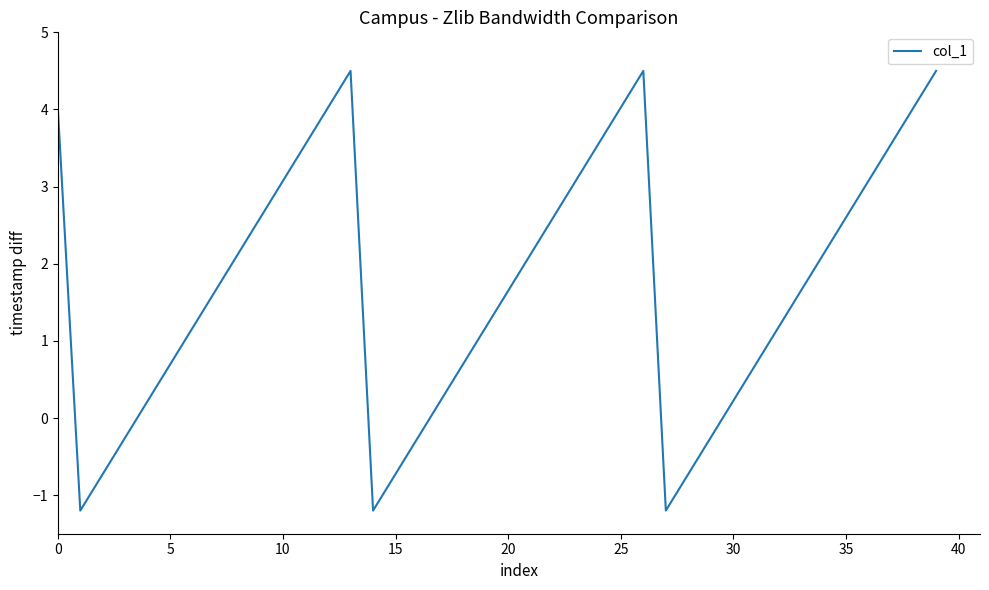

What is the difference between the maximum and minimum values?

5.7